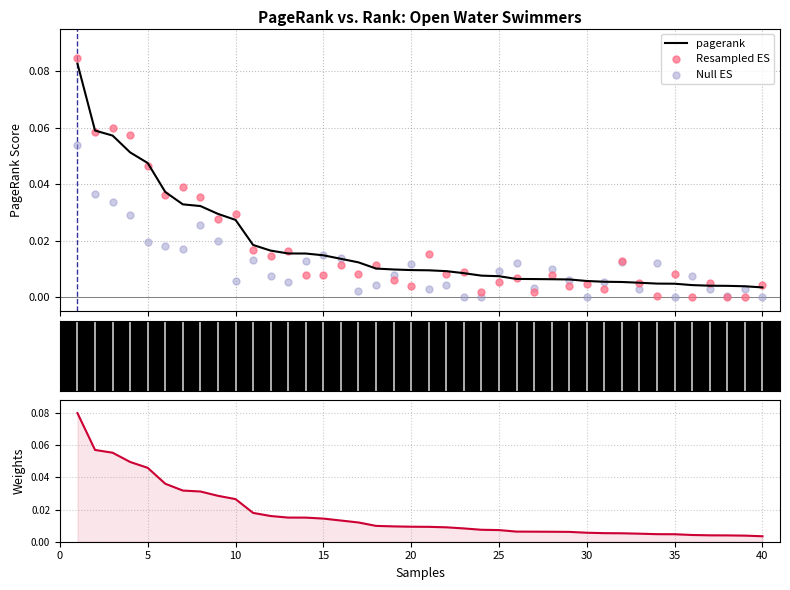

What are all the series names shown in the legend?

pagerank, Resampled ES, Null ES